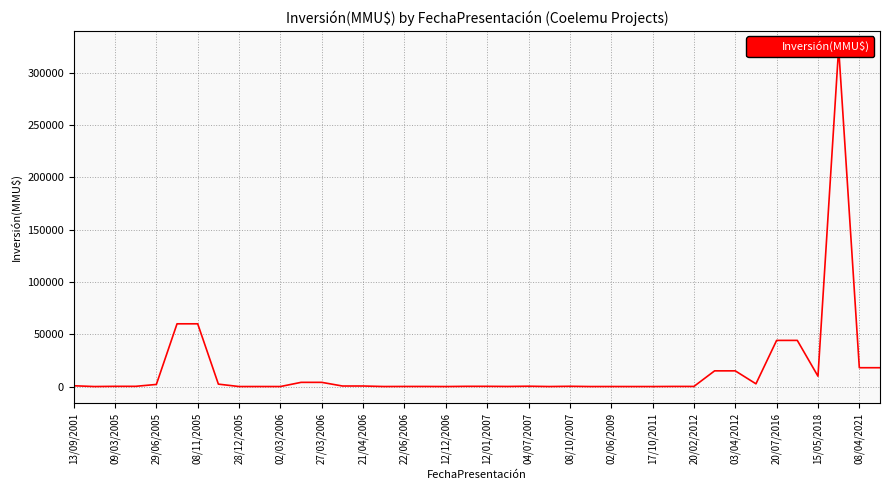

What is the sum of all values?

626673